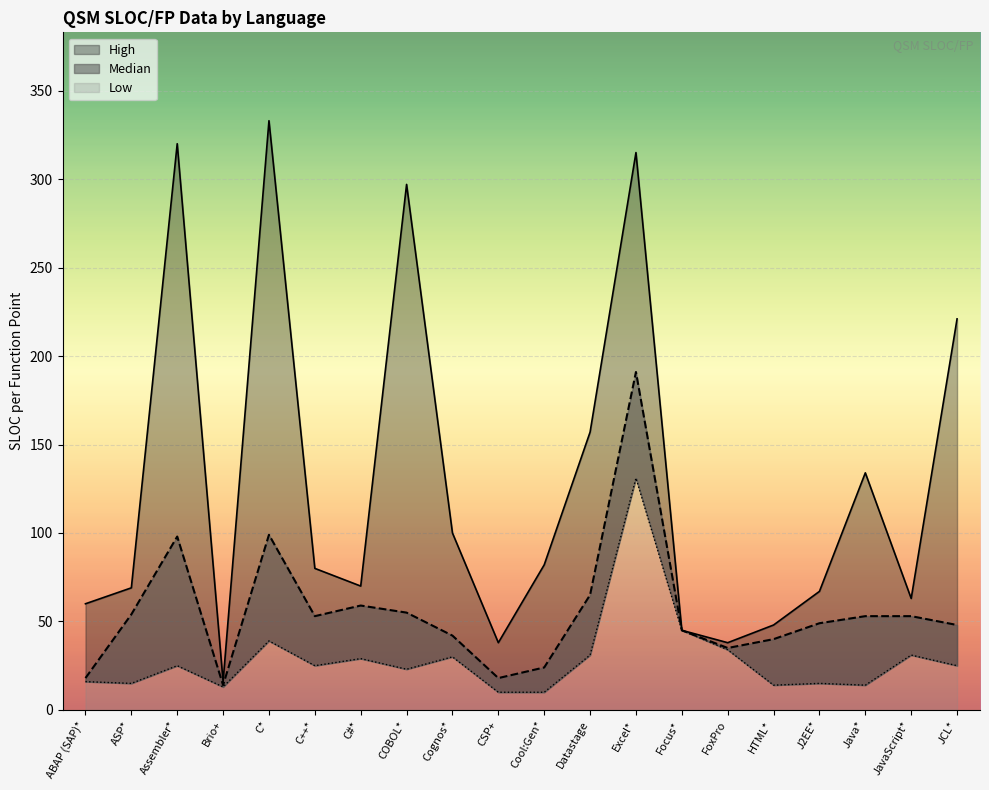

At Java*, list the series in order from smallest to largest.

Low, Median, High